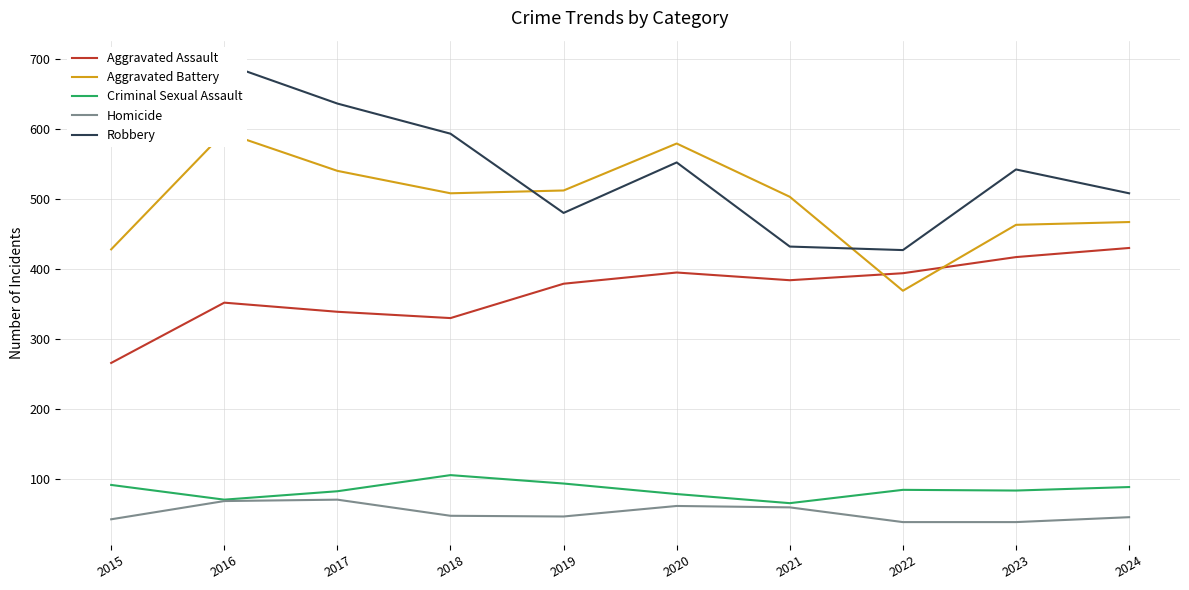

What is the maximum value for Homicide?

71